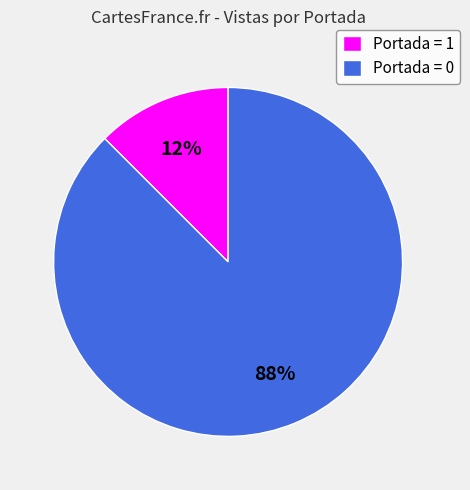

Which category has the biggest portion of the pie?

Portada = 0